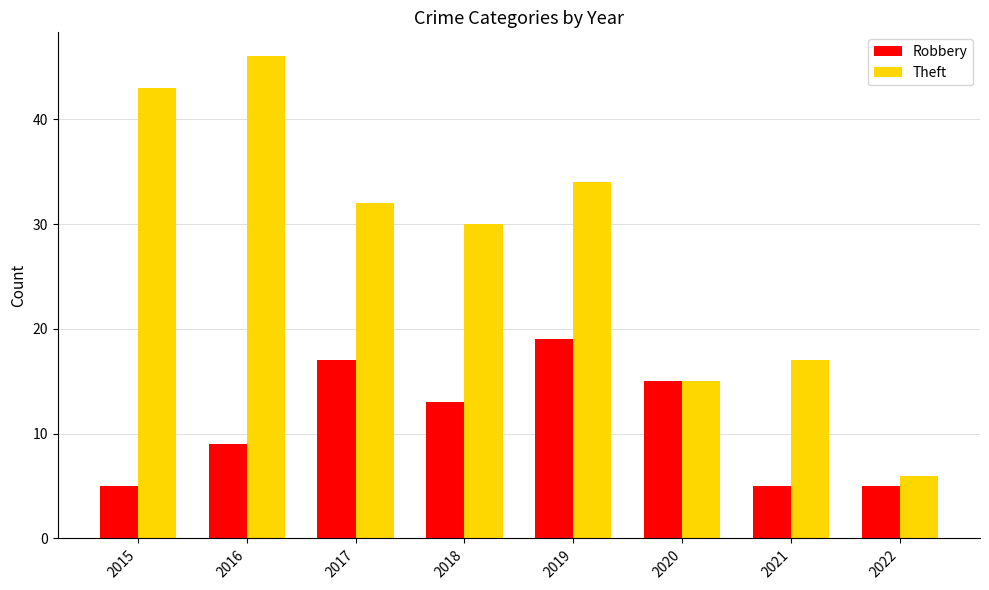

What value does the Theft series have at 2021, to the nearest 10?

20